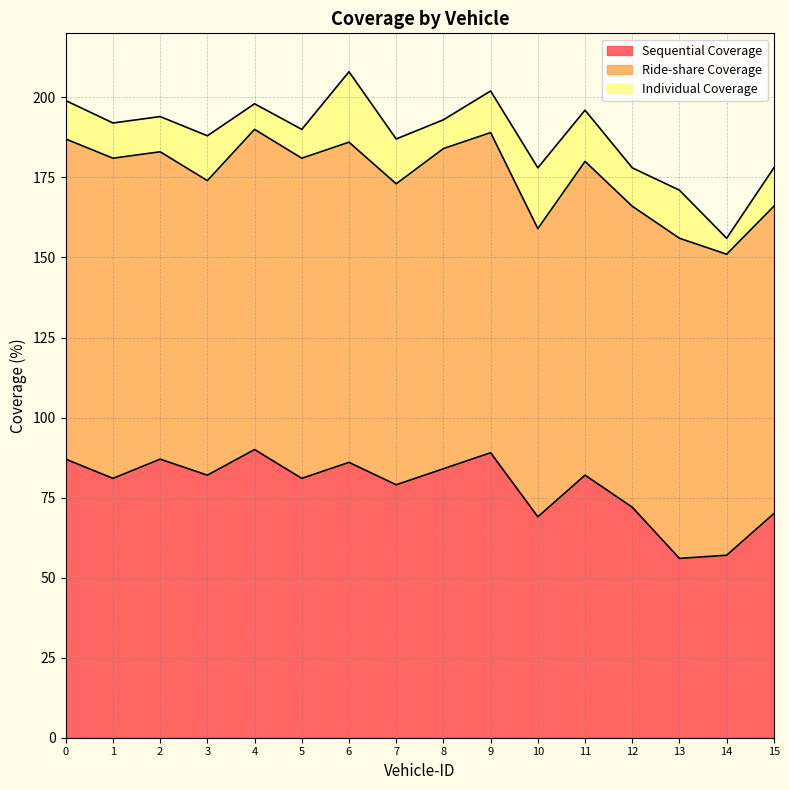

Which series has the widest spread of values?

Sequential Coverage